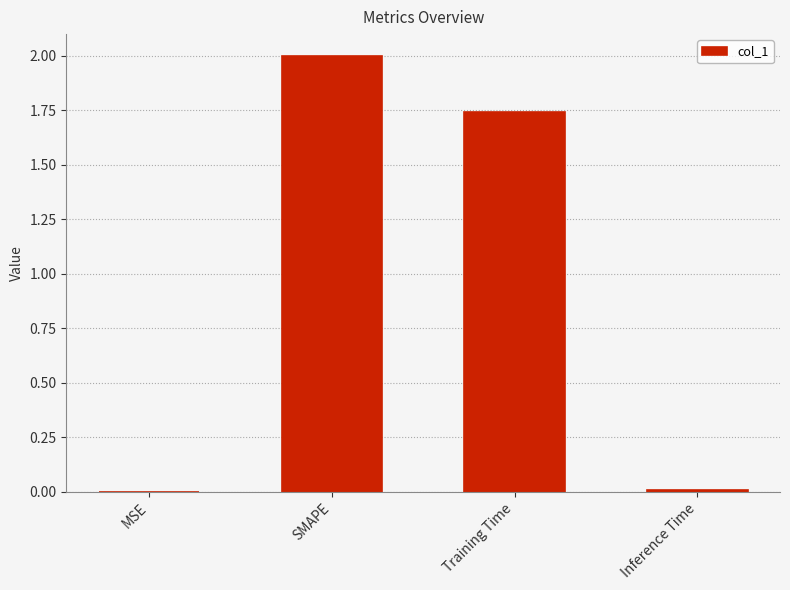

What is the sum of all values?

3.8